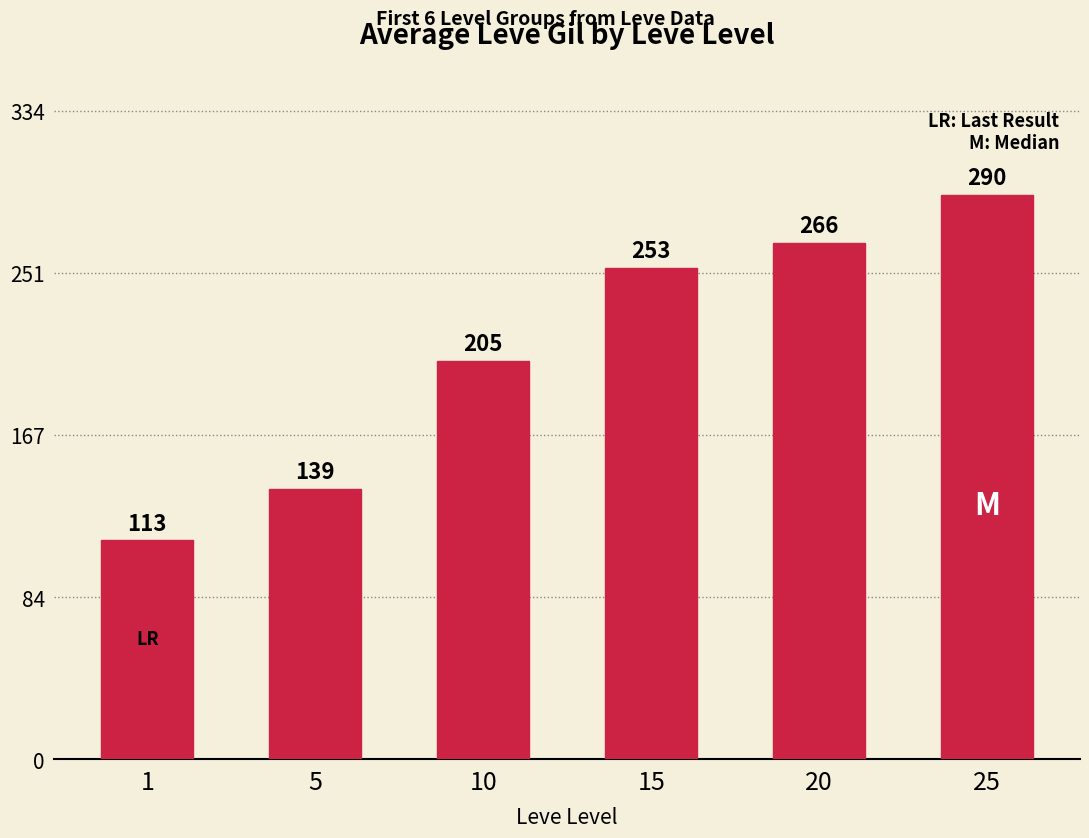

How many values are below 252?

3